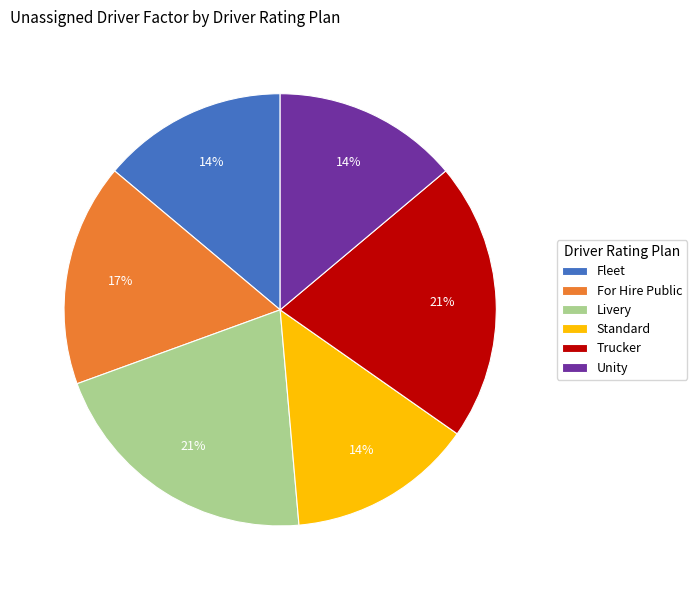

Does Fleet account for over 50% of the chart?

No